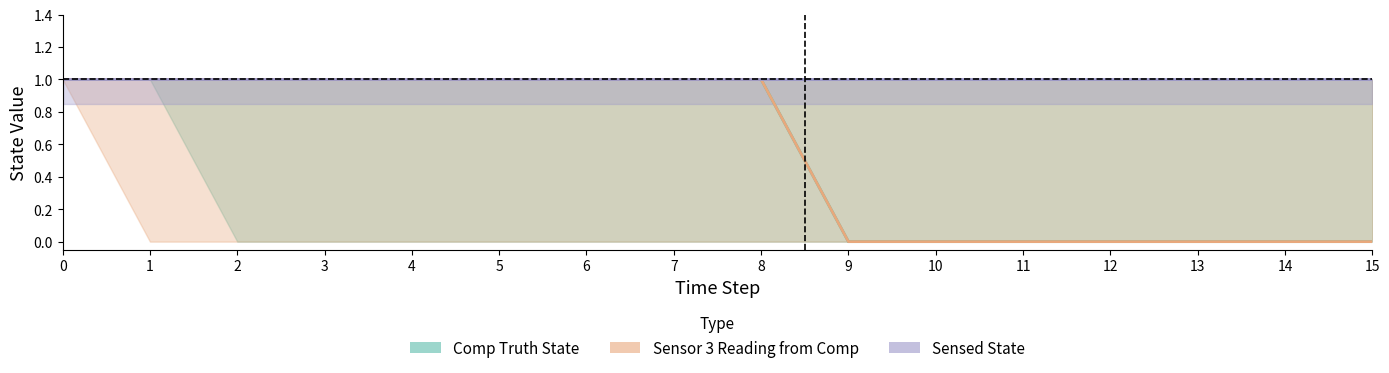

True or false: Sensor 3 Reading from Comp and Sensed State intersect in this chart.

False